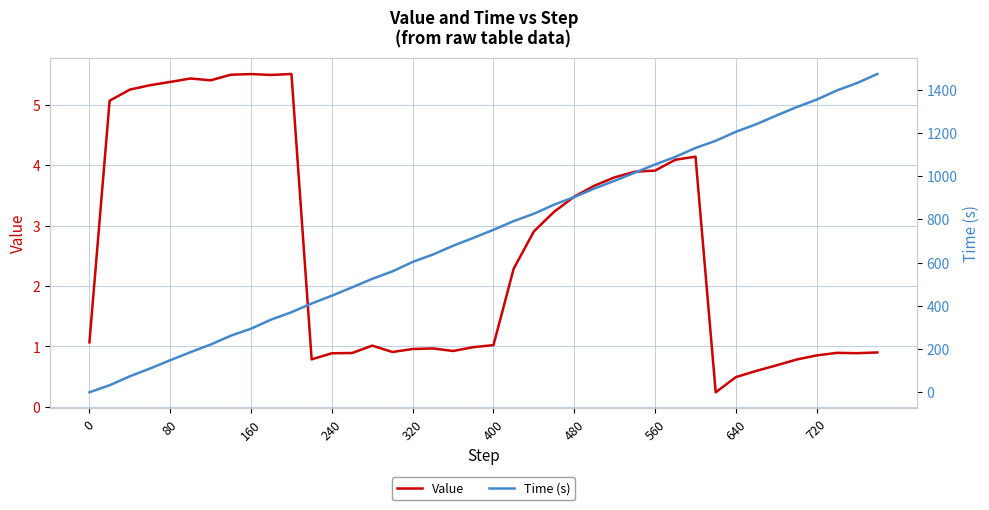

Reading left to right, transcribe all the data shown in this chart.

Value: 1.1	5.1	5.3	5.3	5.4	5.4	5.4	5.5	5.5	5.5	5.5	0.8	0.9	0.9	1.0	0.9	1.0	1.0	0.9	1.0	1.0	2.3	2.9	3.2	3.5	3.7	3.8	3.9	3.9	4.1	4.1	0.2	0.5	0.6	0.7	0.8	0.9	0.9	0.9	0.9
Time (s): 0.0	32.6	73.9	110.0	148.4	185.5	220.9	261.8	294.2	336.3	370.3	410.7	446.8	485.2	524.7	559.3	603.0	637.0	677.6	713.9	751.4	791.6	825.7	867.7	902.8	942.6	978.3	1015.8	1053.6	1088.4	1129.9	1163.0	1204.8	1239.4	1279.7	1318.5	1353.5	1396.0	1430.2	1472.1